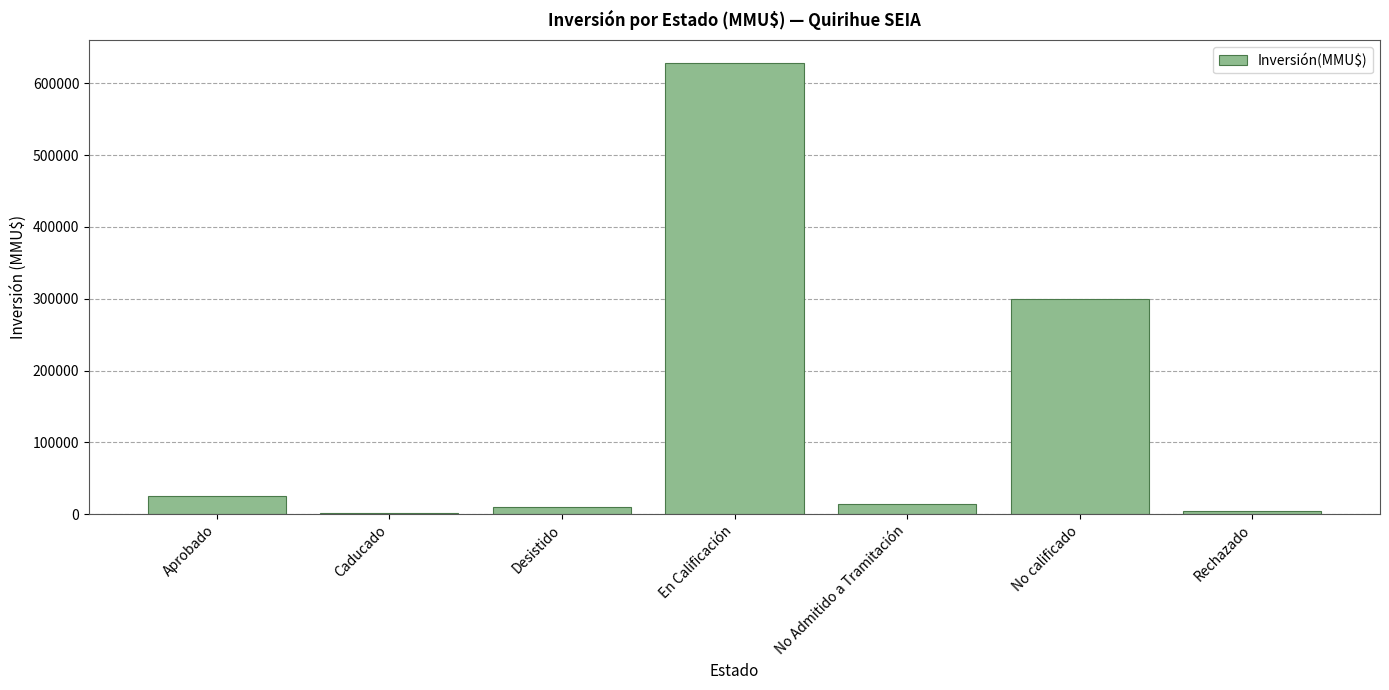

What is the sum of all values?

984411